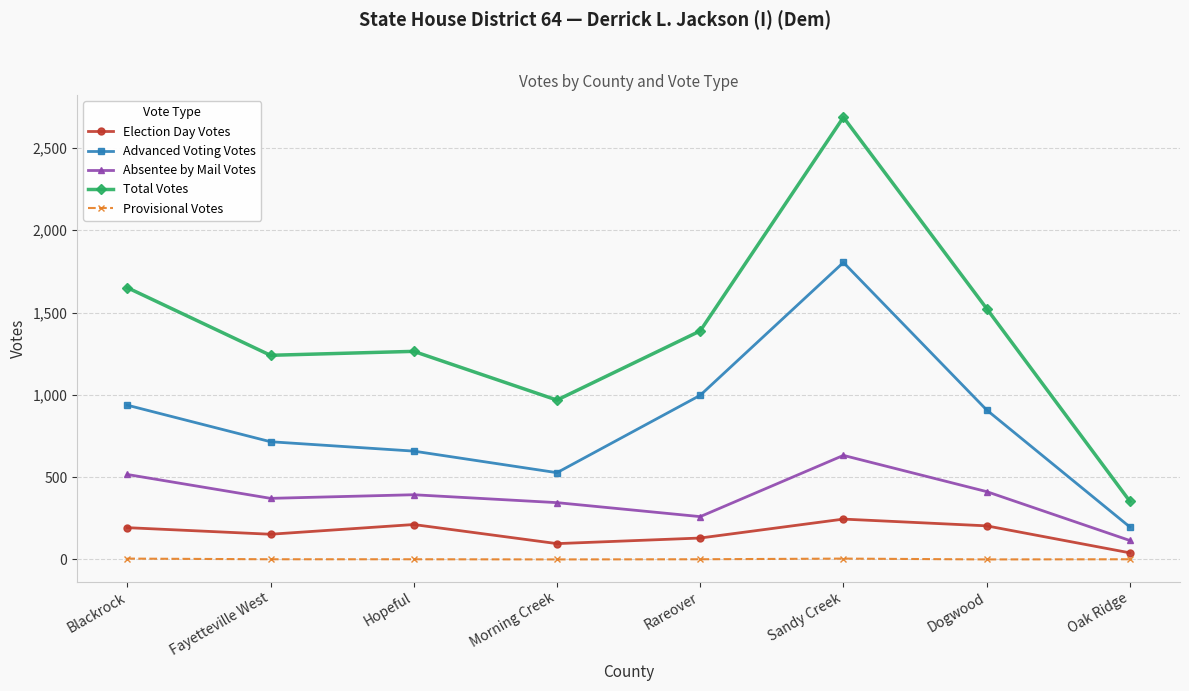

True or false: Total Votes has a value of 968 at Morning Creek.

True